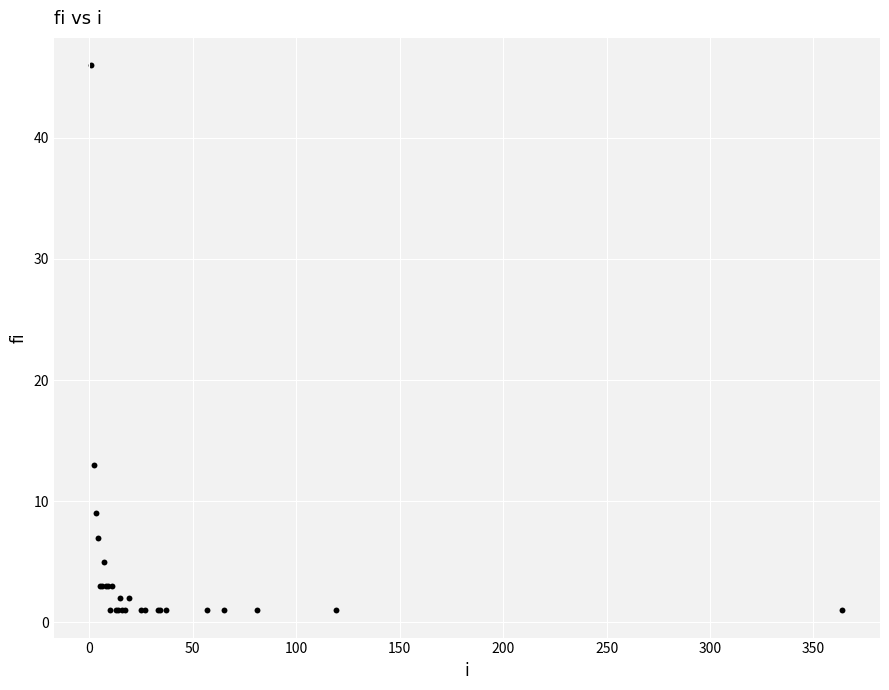

What Y value in the scatter plot is closest to 23?

13